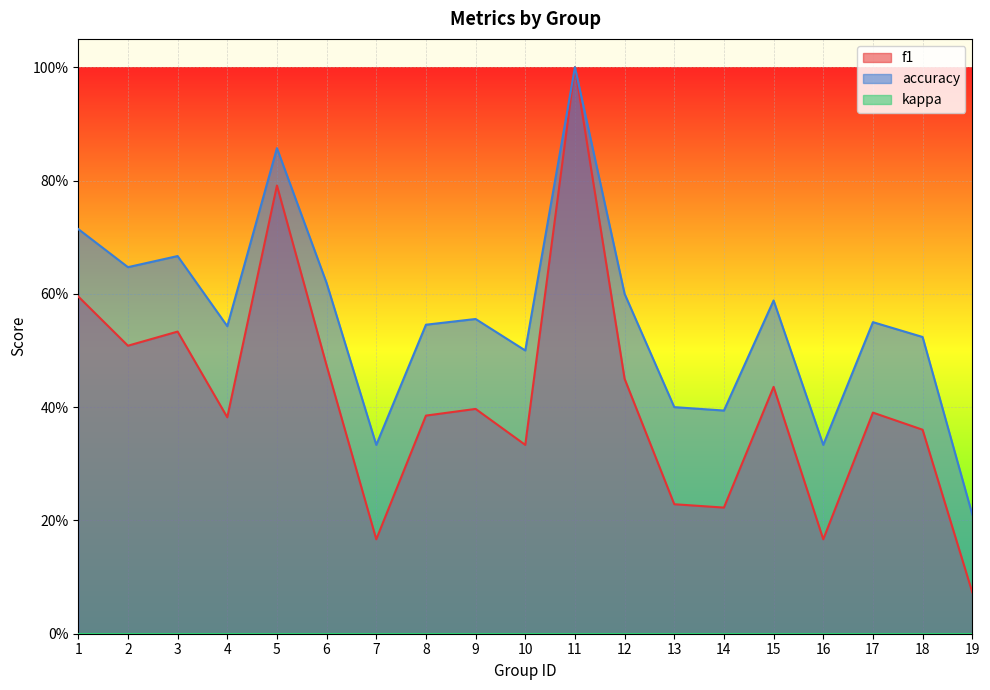

At which category does f1 reach its first local peak?

3